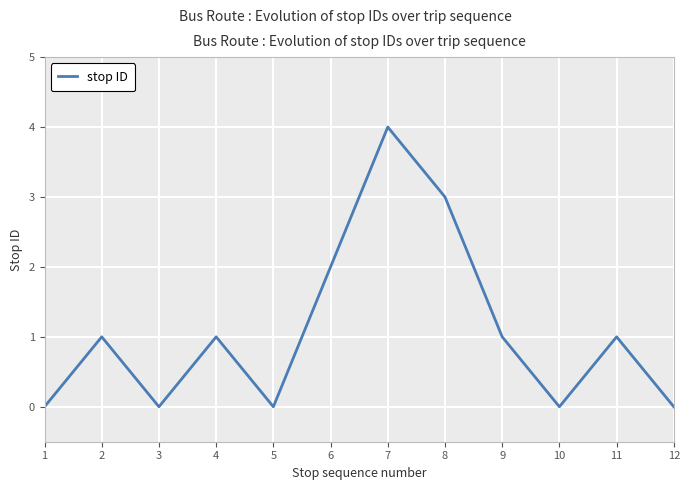

True or false: stop ID has a value of 0 at 5.

True